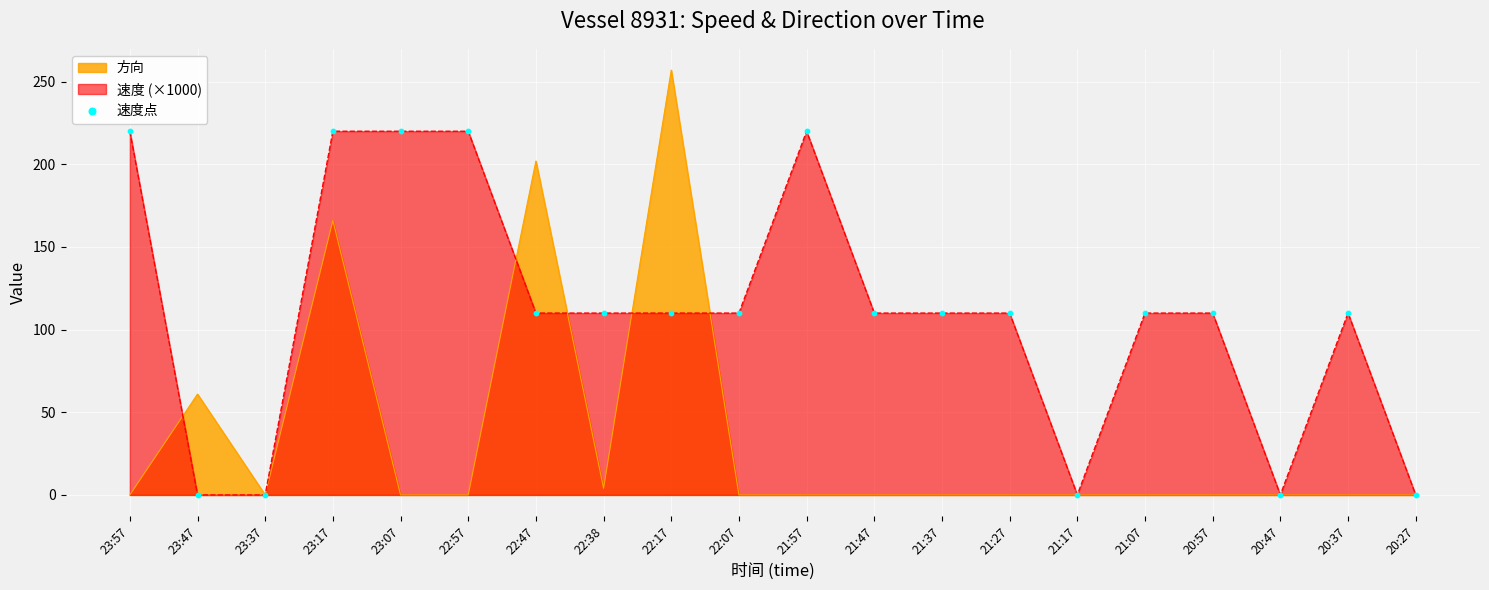

What is the ratio of the value at 21:37 to the value at 23:57?

0.5